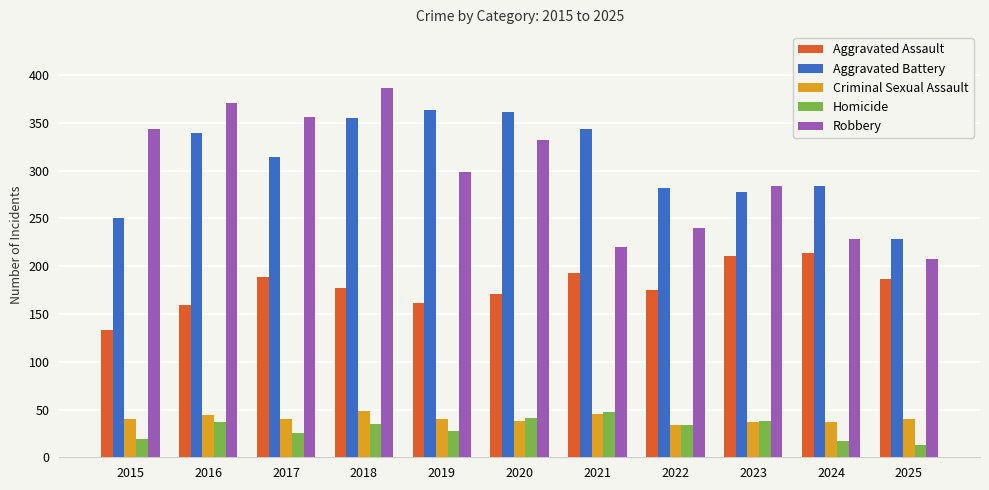

What is the value of the Homicide bar at the 5th from the left?

27